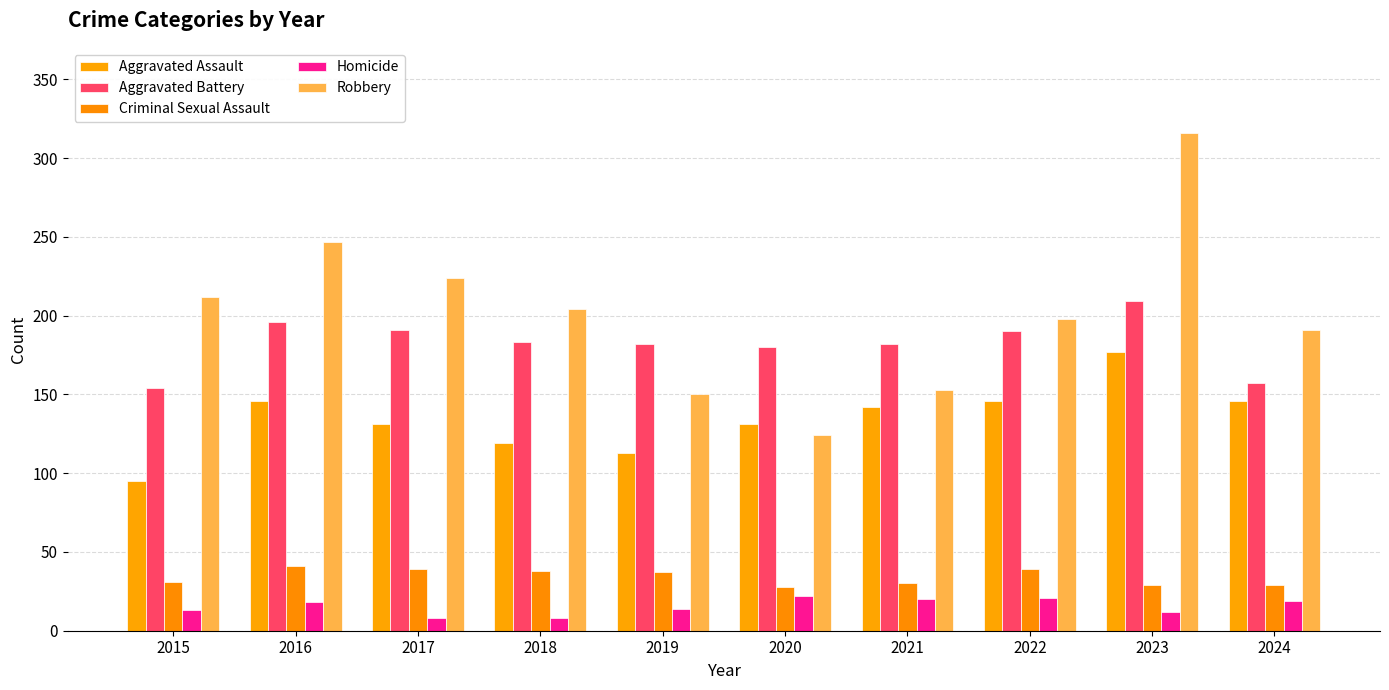

What is the minimum value shown in the chart?

8